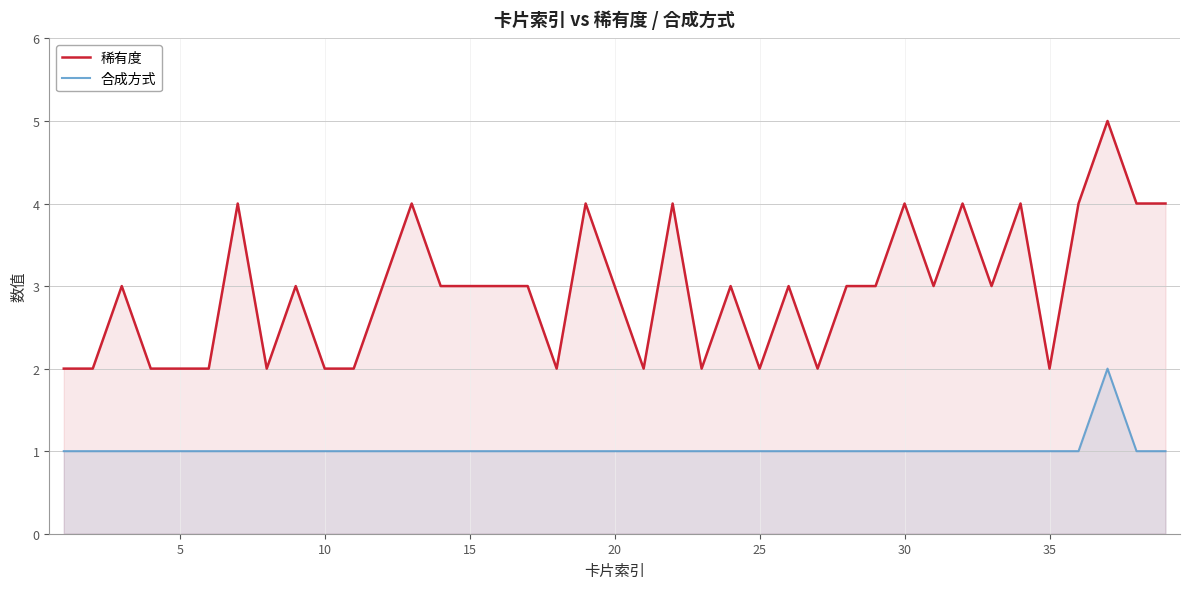

Rank the series by their maximum value, from lowest to highest.

合成方式, 稀有度